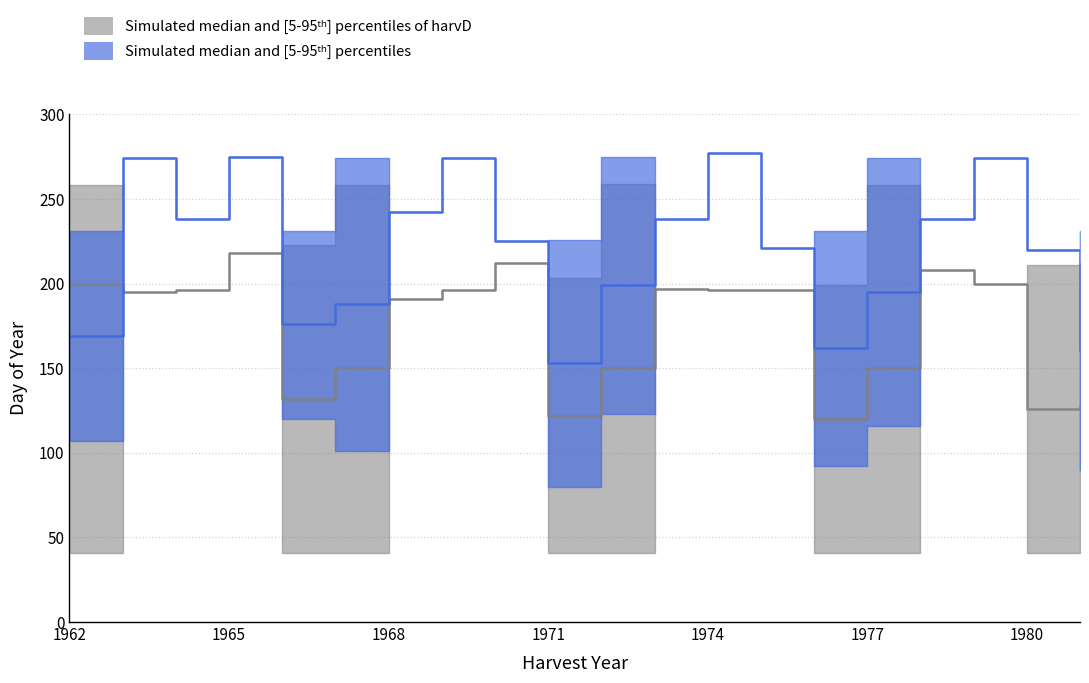

True or false: sowD_lower and harvD_lower cross at least once.

False